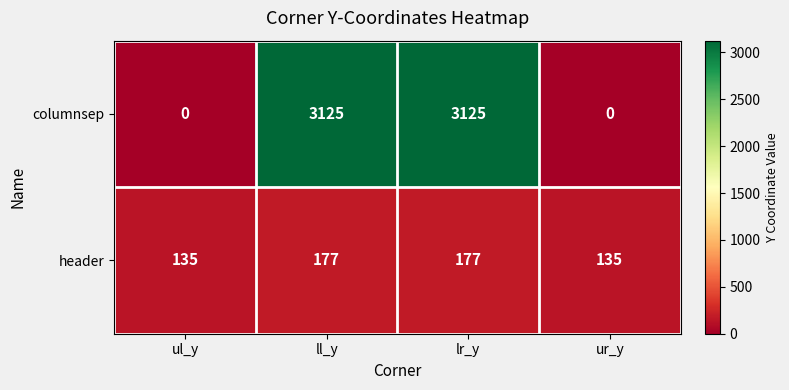

Reading right to left, list all the values displayed in this chart.

columnsep: ur_y=0	lr_y=3125	ll_y=3125	ul_y=0
header: ur_y=135	lr_y=177	ll_y=177	ul_y=135